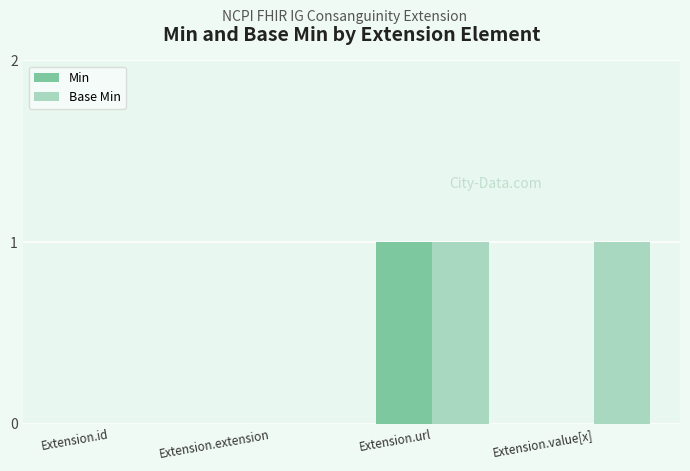

The value of Min at Extension.url is 0. True or false?

False